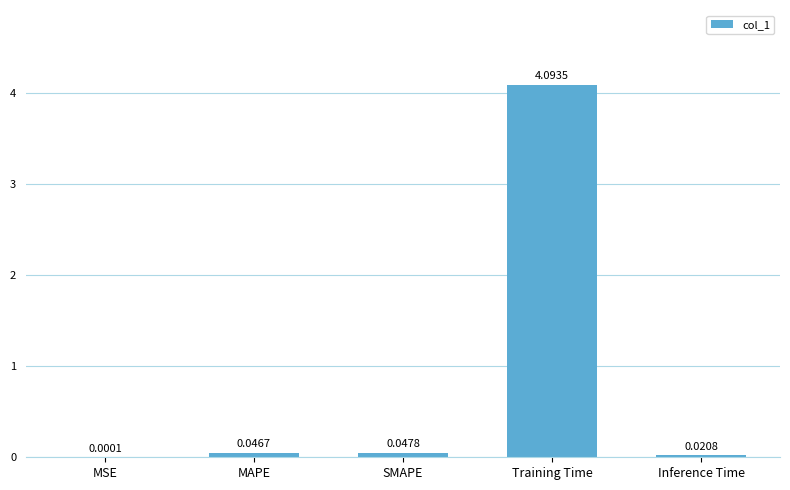

Are the bars grouped side by side (vs. stacked)?

No